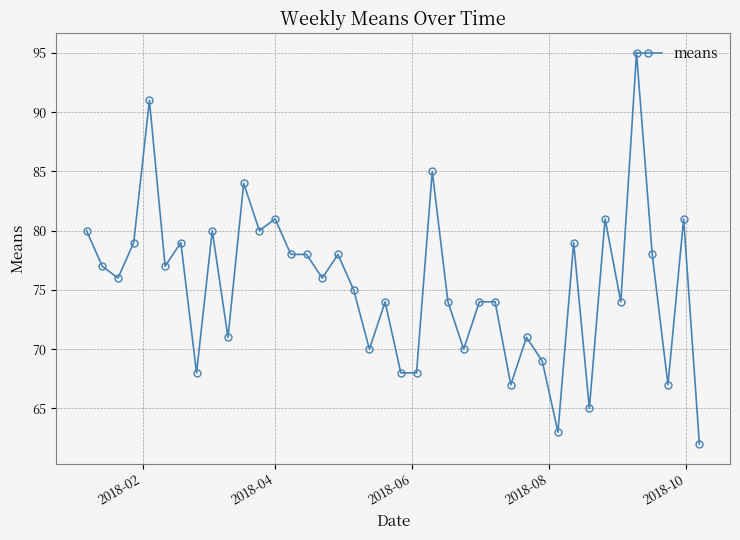

What is the minimum value shown in the chart?

62